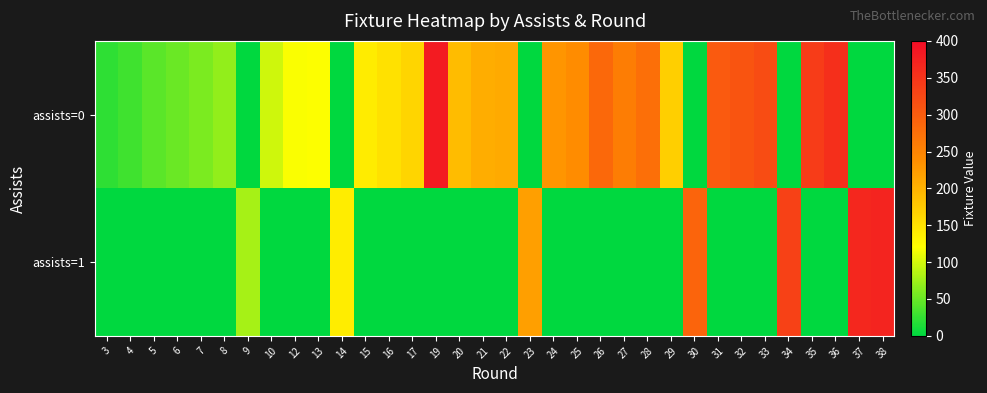

At how many categories does at least one series exceed 166?

20